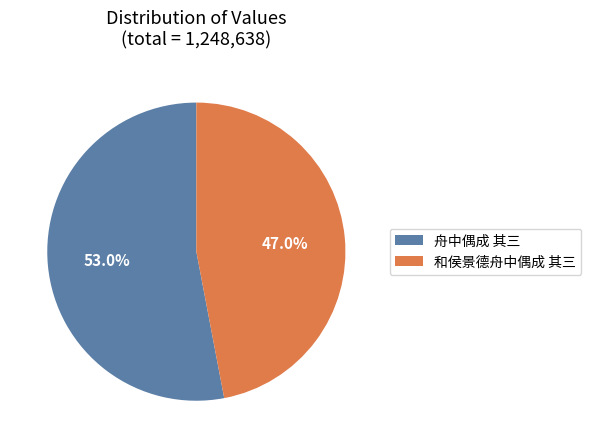

To the nearest percent, what is the difference between the 舟中偶成 其三 and 和侯景德舟中偶成 其三 slice percentages?

6%